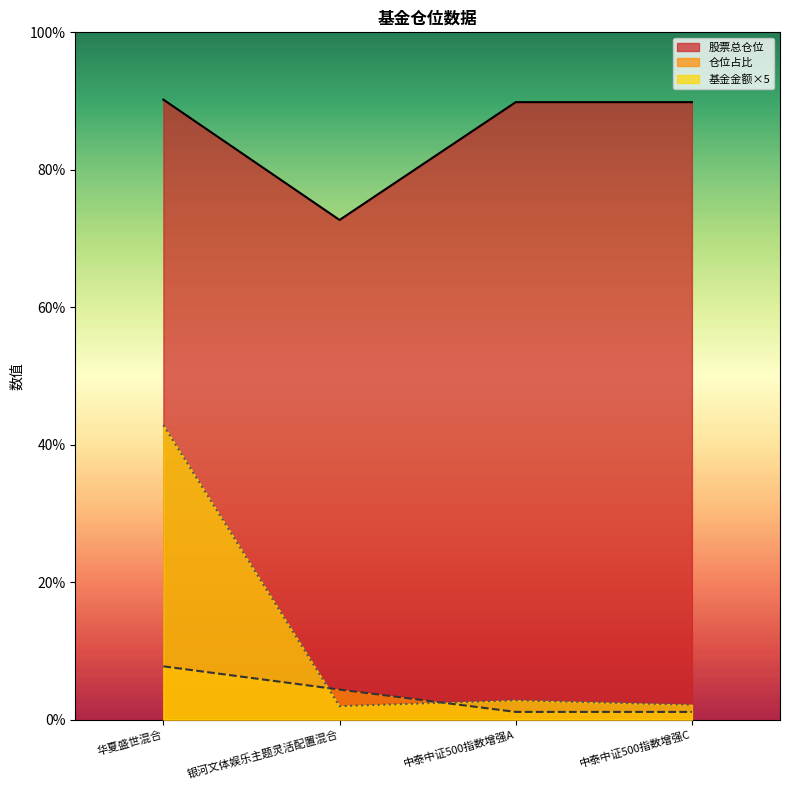

How many lines are shown in the chart?

3